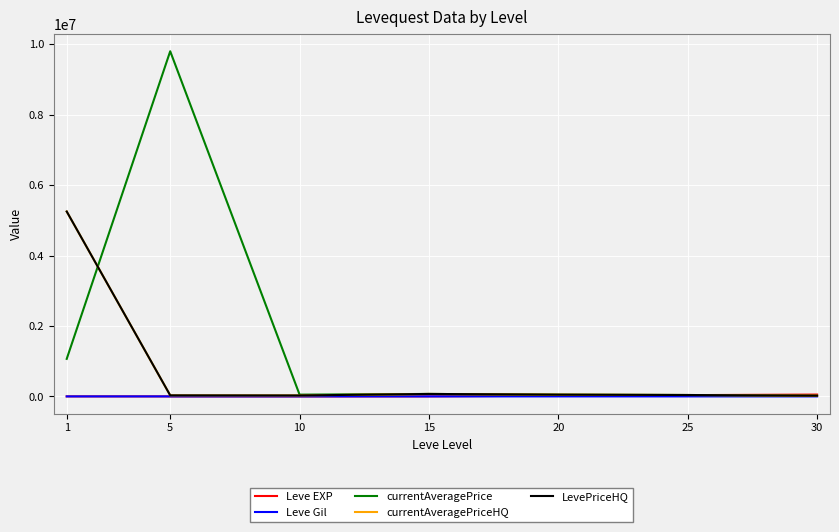

Rank the series at 25 from lowest to highest value.

Leve Gil, Leve EXP, currentAveragePrice, currentAveragePriceHQ, LevePriceHQ